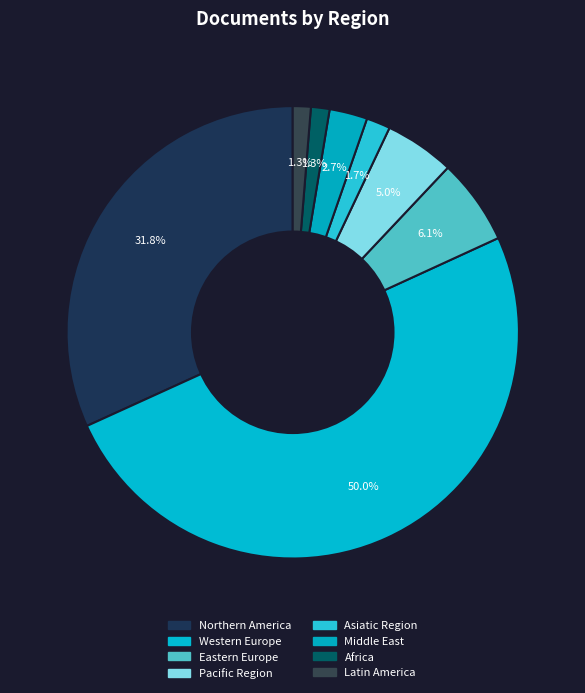

How many segments does this pie chart have?

8